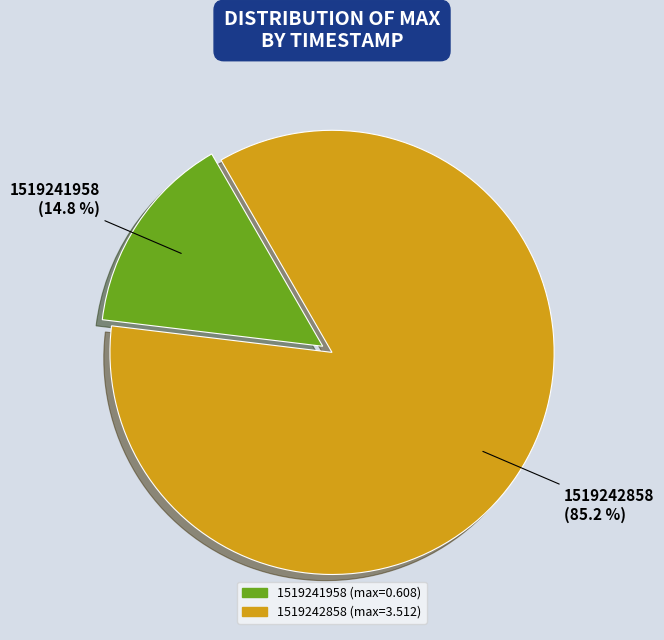

What is the majority slice?

1519242858